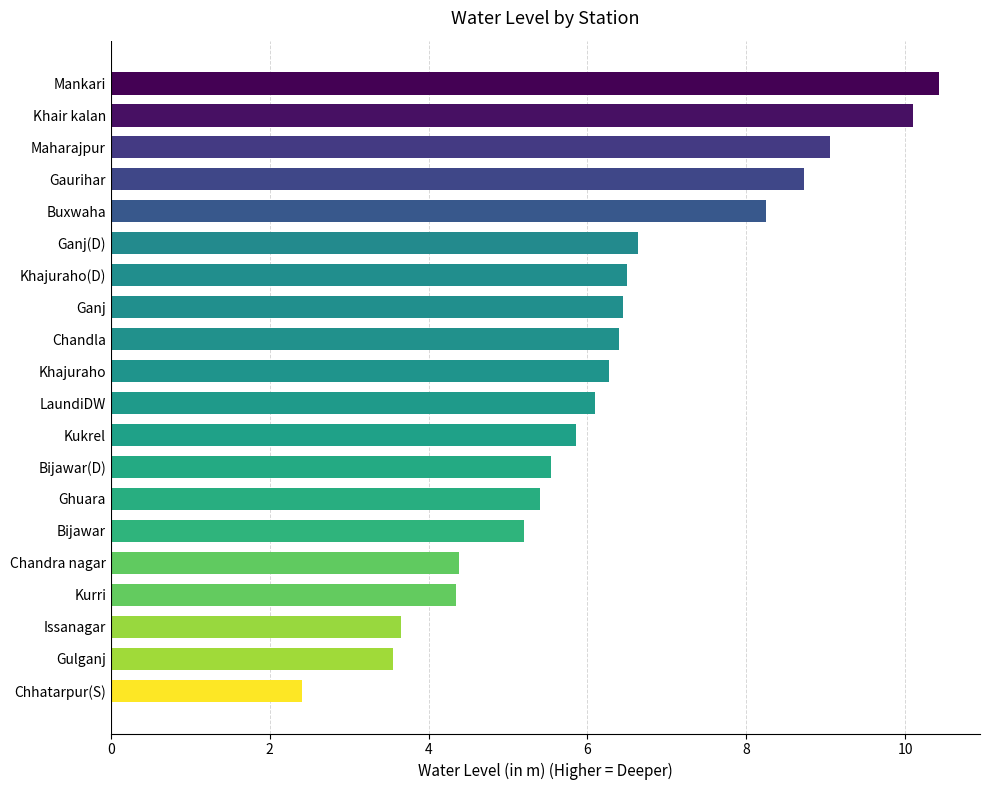

What is the difference between the maximum and minimum values?

8.0